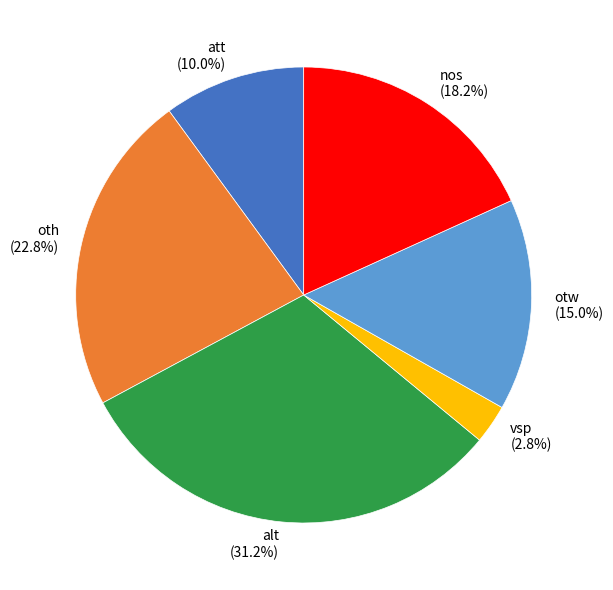

What portion of the pie excludes alt?

68.8%